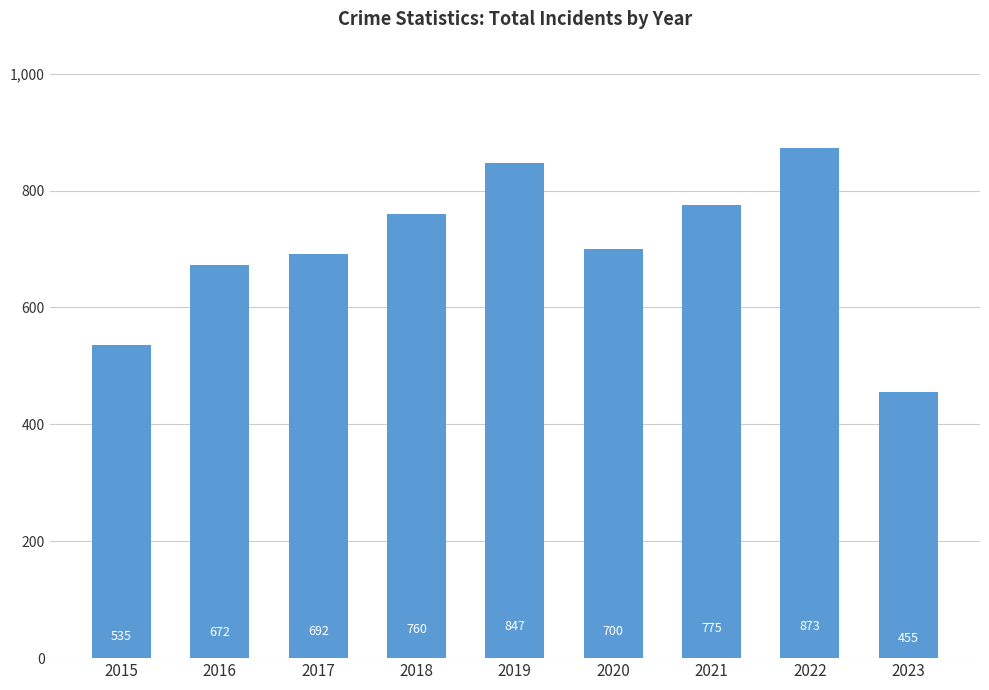

What value does the data have at 2015, to the nearest 50?

550